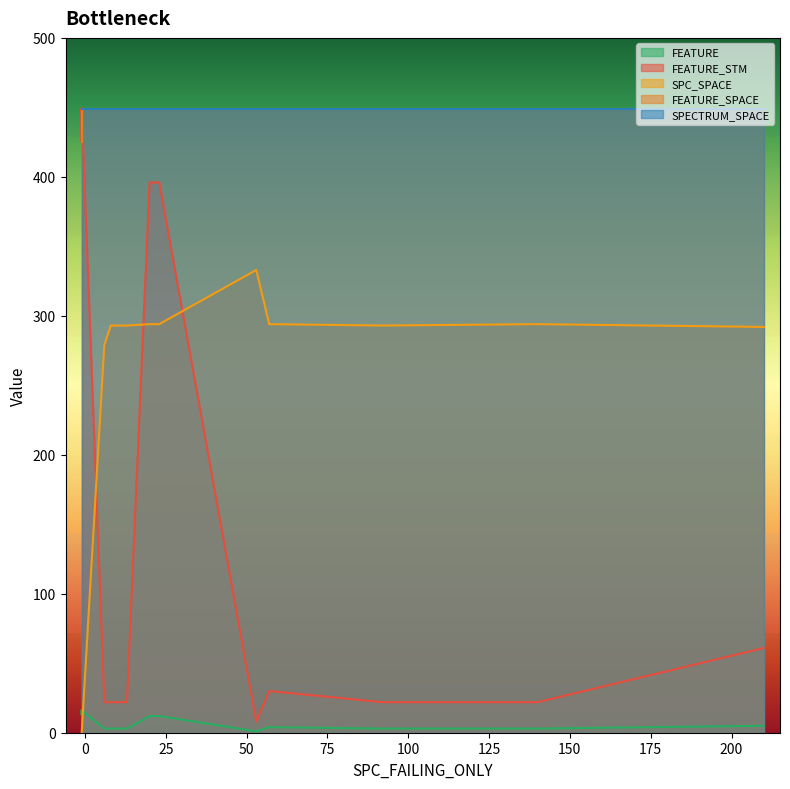

True or false: SPECTRUM_SPACE has a value of 611 at 24.

False